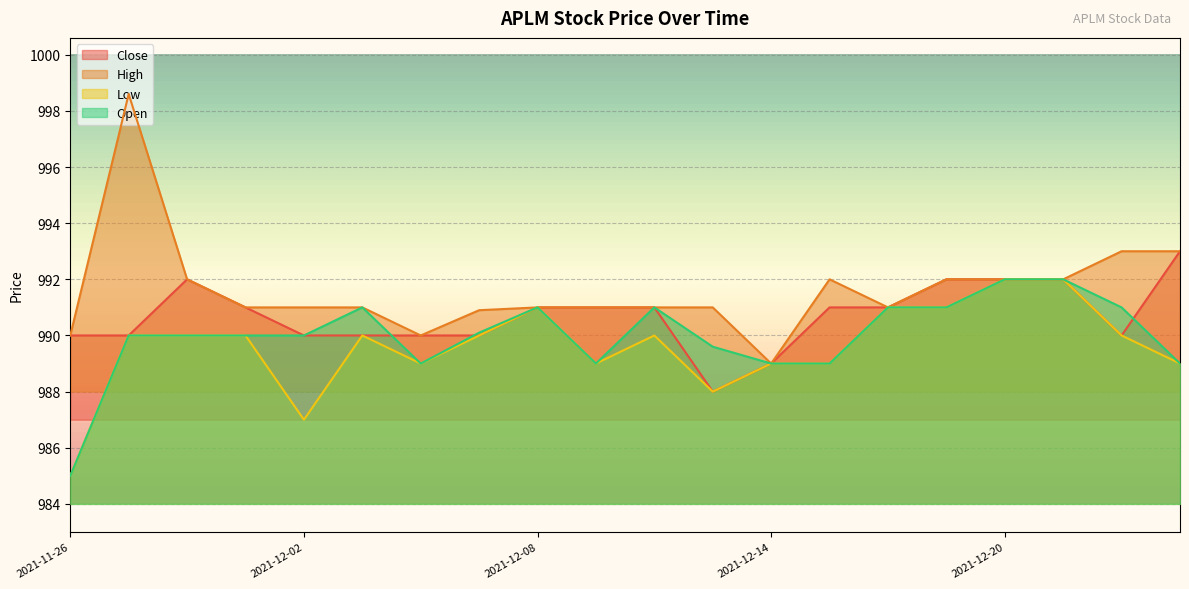

True or false: Close and High intersect in this chart.

False